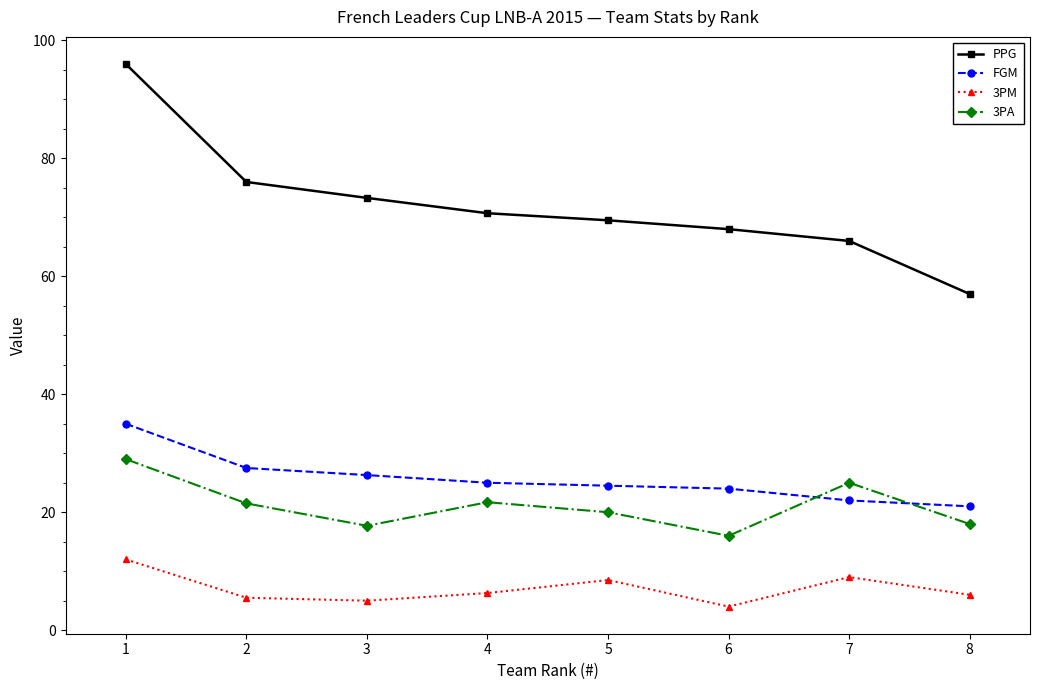

Rank the series at 5 from lowest to highest value.

3PM, 3PA, FGM, PPG